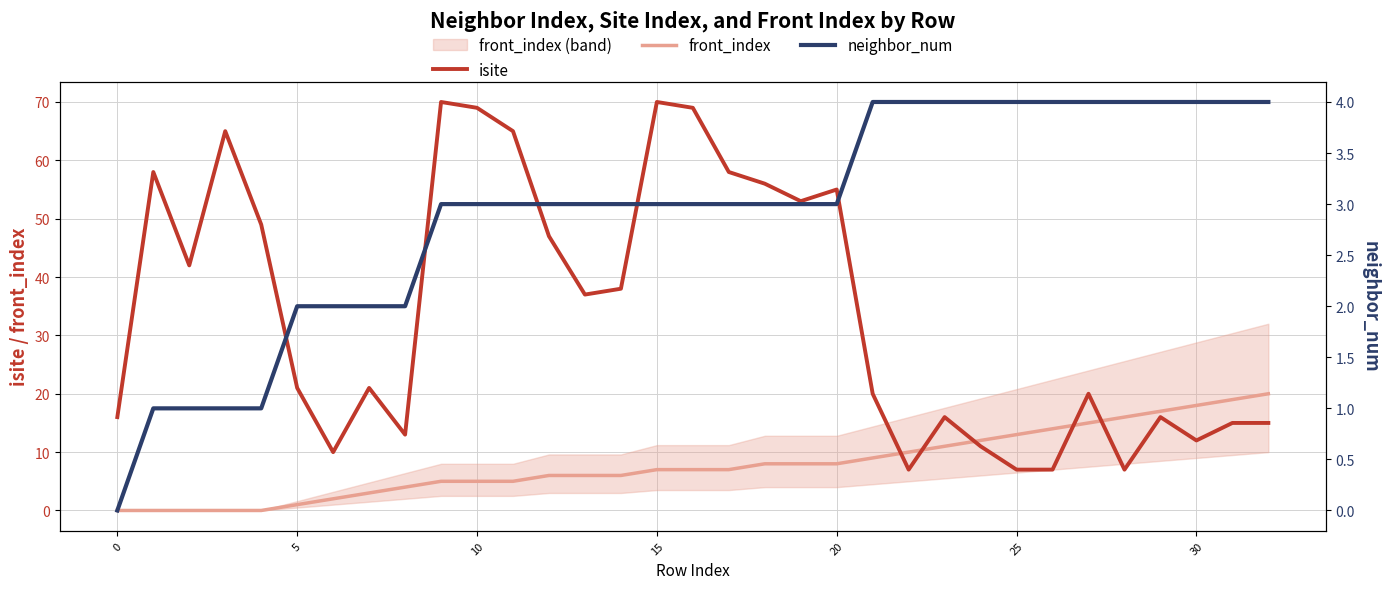

Is it true that front_index equals 0 at 0?

True